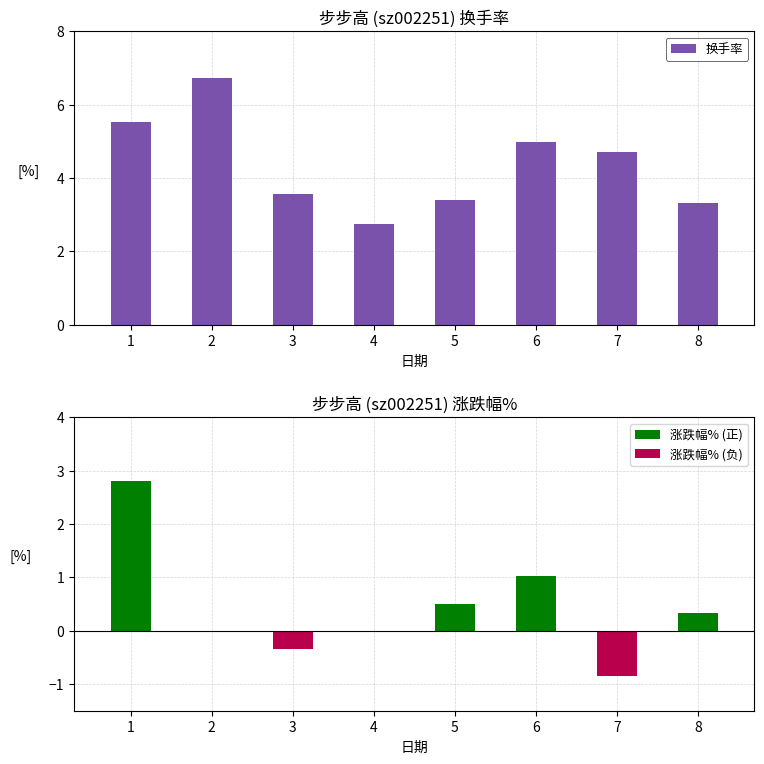

Reading right to left, transcribe all the data shown in this chart.

8=3.3	7=4.7	6=5.0	5=3.4	4=2.8	3=3.6	2=6.7	1=5.5